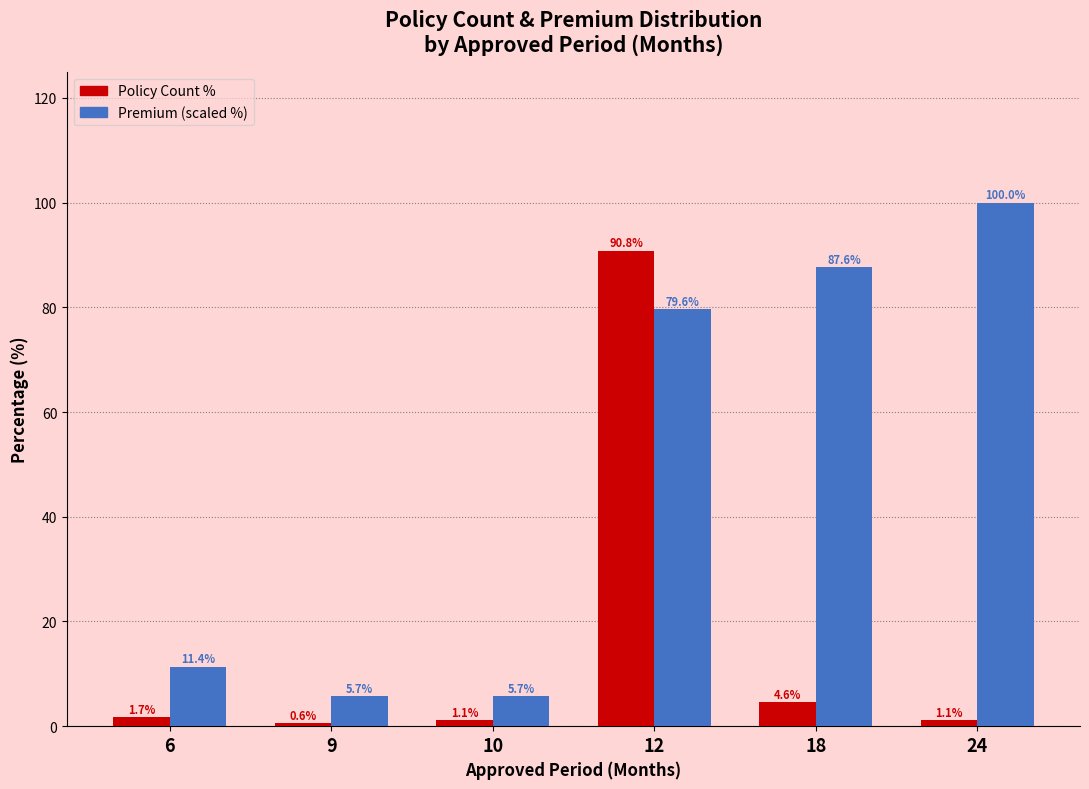

Is it true that Policy Count % equals 0.6 at 9?

True